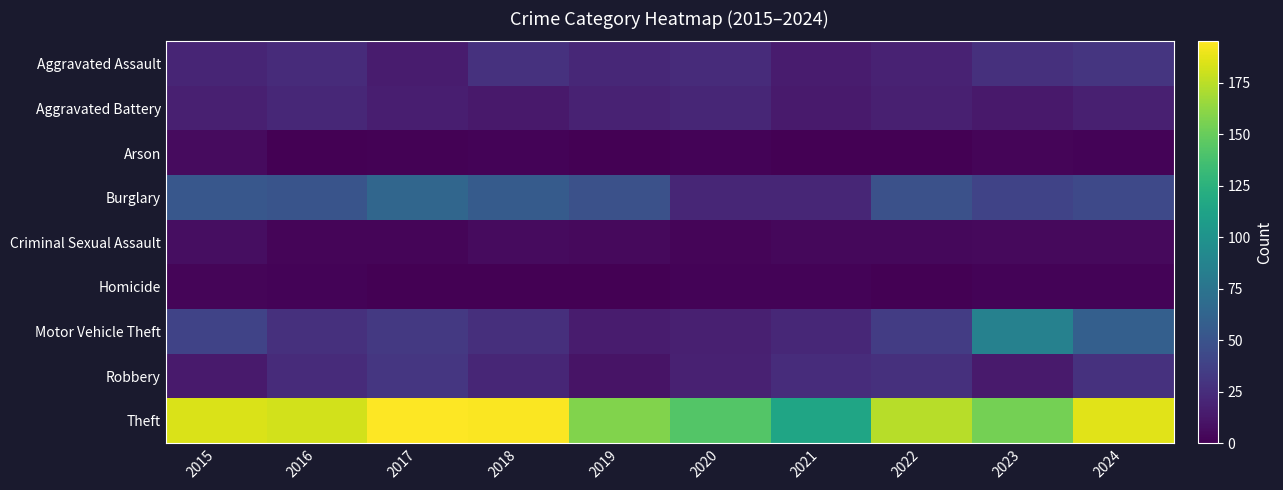

Reading left to right, transcribe all the data shown in this chart.

Aggravated Assault: 2015=20	2016=24	2017=15	2018=28	2019=22	2020=24	2021=15	2022=19	2023=27	2024=30
Aggravated Battery: 2015=17	2016=22	2017=16	2018=13	2019=19	2020=21	2021=14	2022=17	2023=13	2024=17
Arson: 2015=6	2016=0	2017=1	2018=2	2019=0	2020=2	2021=0	2022=0	2023=3	2024=2
Burglary: 2015=53	2016=51	2017=64	2018=56	2019=48	2020=21	2021=21	2022=48	2023=39	2024=43
Criminal Sexual Assault: 2015=7	2016=3	2017=3	2018=6	2019=5	2020=3	2021=4	2022=4	2023=5	2024=5
Homicide: 2015=3	2016=2	2017=0	2018=0	2019=0	2020=2	2021=2	2022=0	2023=2	2024=2
Motor Vehicle Theft: 2015=39	2016=27	2017=32	2018=26	2019=15	2020=17	2021=22	2022=35	2023=86	2024=59
Robbery: 2015=14	2016=24	2017=31	2018=21	2019=10	2020=18	2021=25	2022=27	2023=14	2024=28
Theft: 2015=184	2016=182	2017=195	2018=194	2019=158	2020=143	2021=115	2022=174	2023=154	2024=186